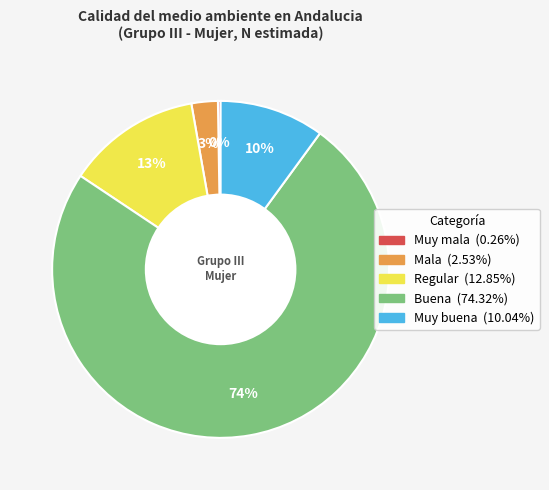

Which category has the biggest portion of the pie?

Buena